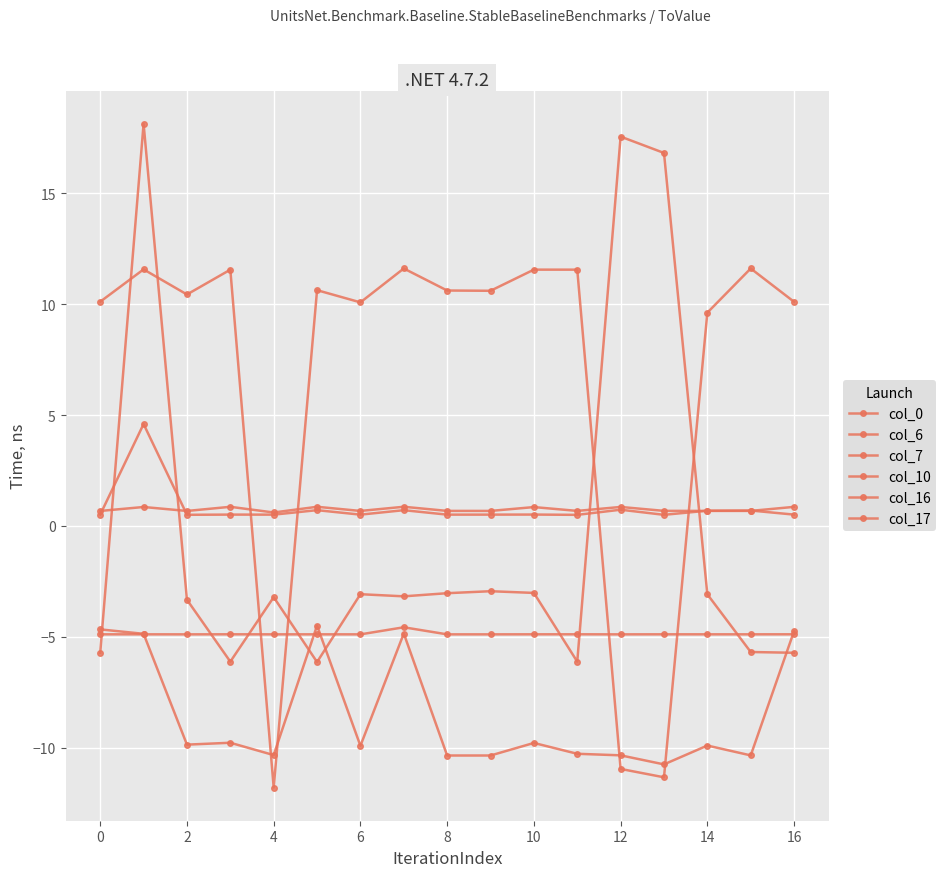

Which series has the largest total across all categories?

col_6